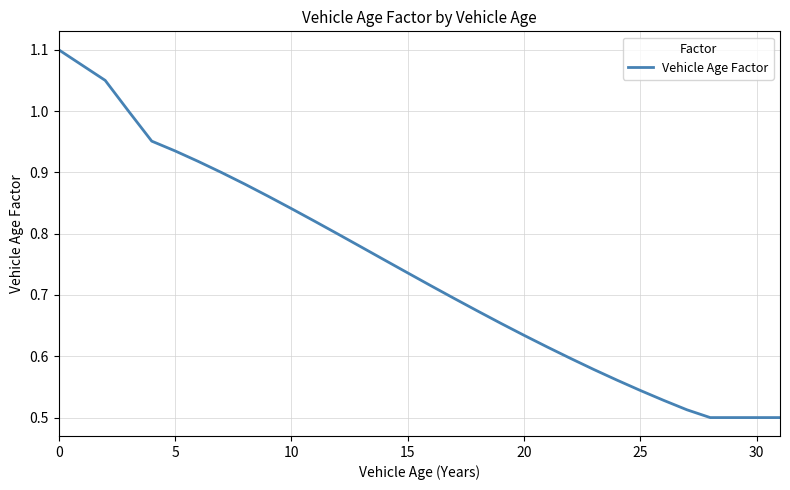

What is the value of the 19th point from the left?

0.7